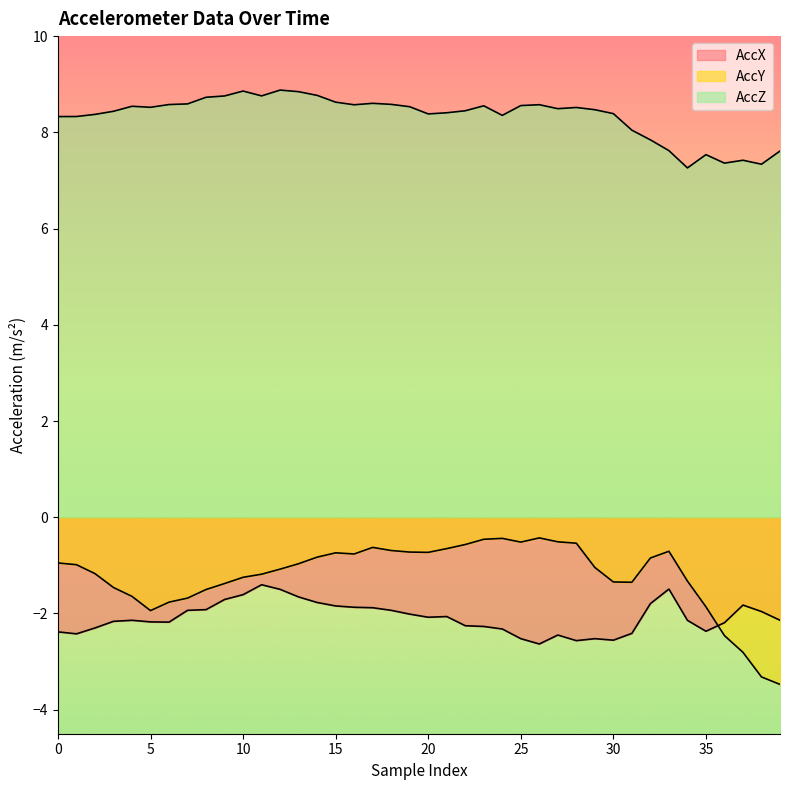

What is the spread (max minus min) of values at 11?

10.2